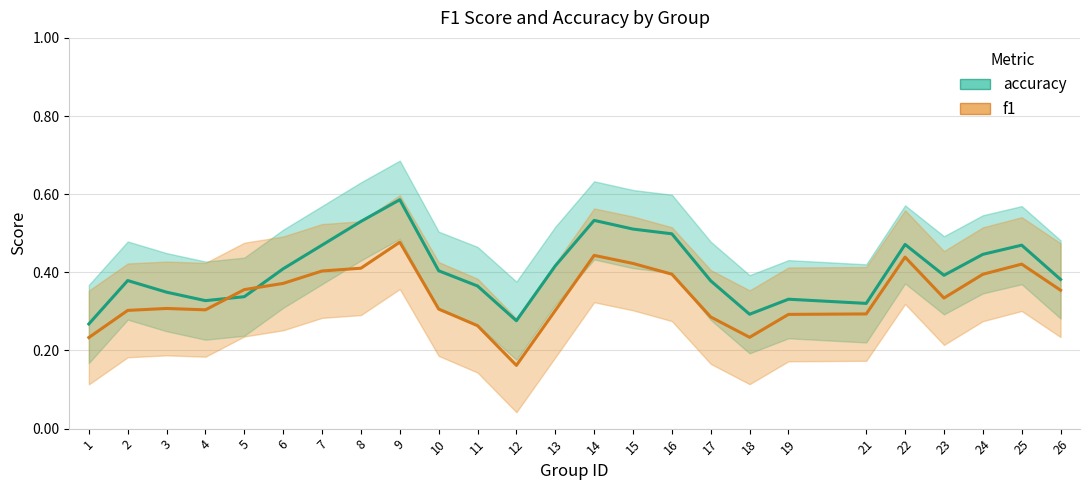

What are all the series names shown in the legend?

accuracy, f1